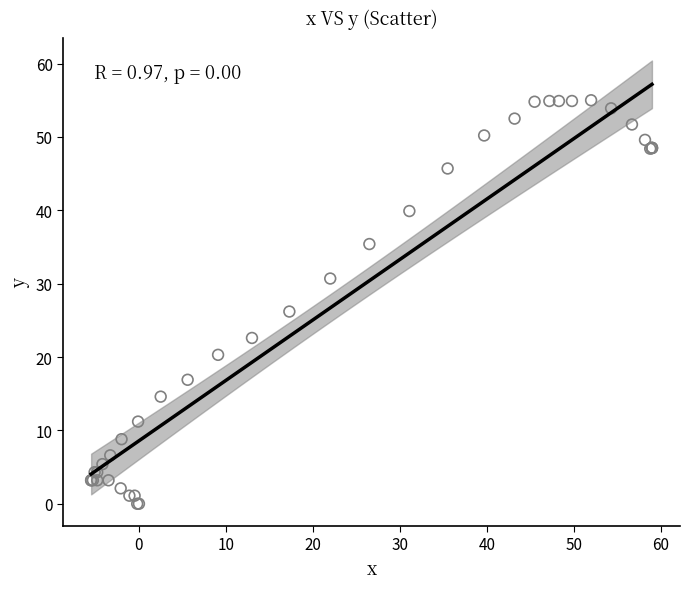

What Y value in the scatter plot is closest to 27?

26.2